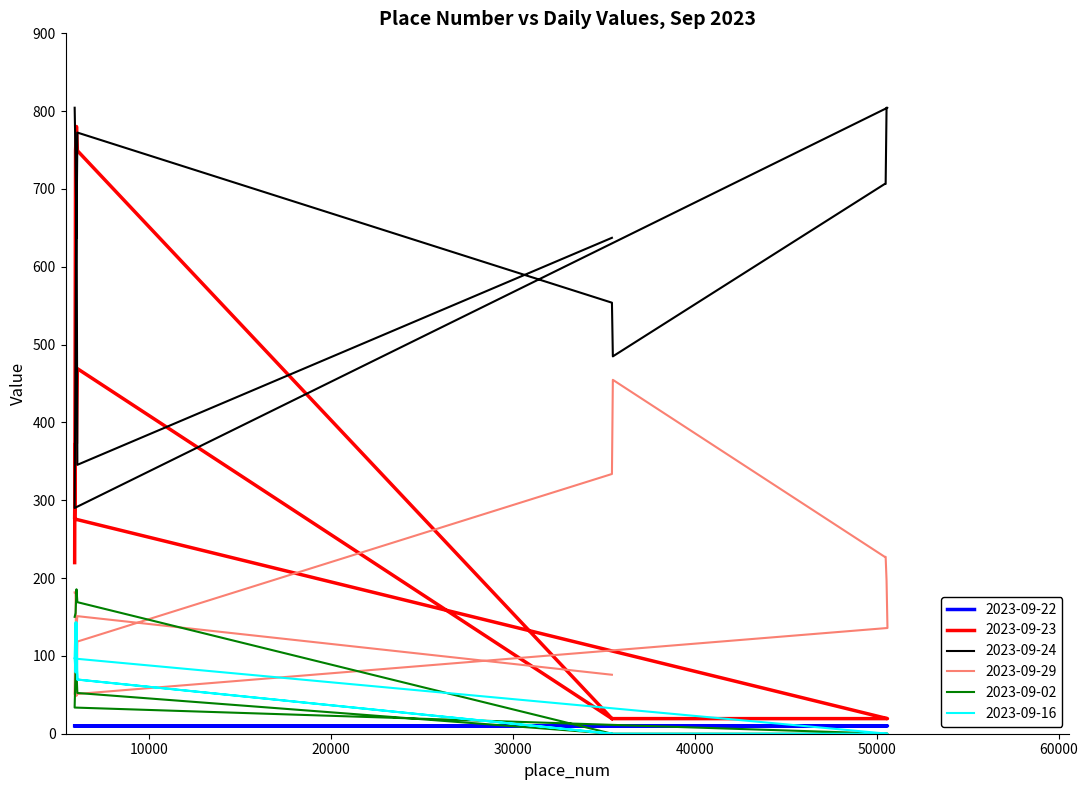

Is the value of 2023-09-23 at 5995 greater than the value of 2023-09-16 at 5895?

Yes